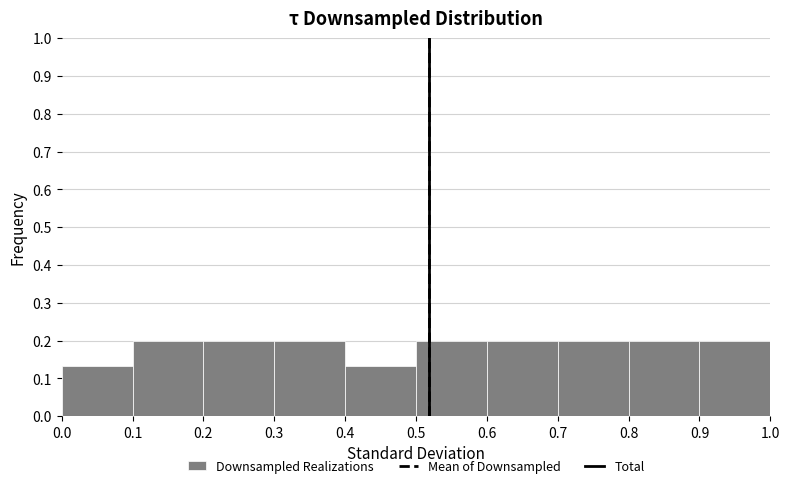

What is the height of the bar covering 0.1 to 0.2 on the x-axis? The values are not printed on the chart, so give them approximately, as read against the axis.

0.20